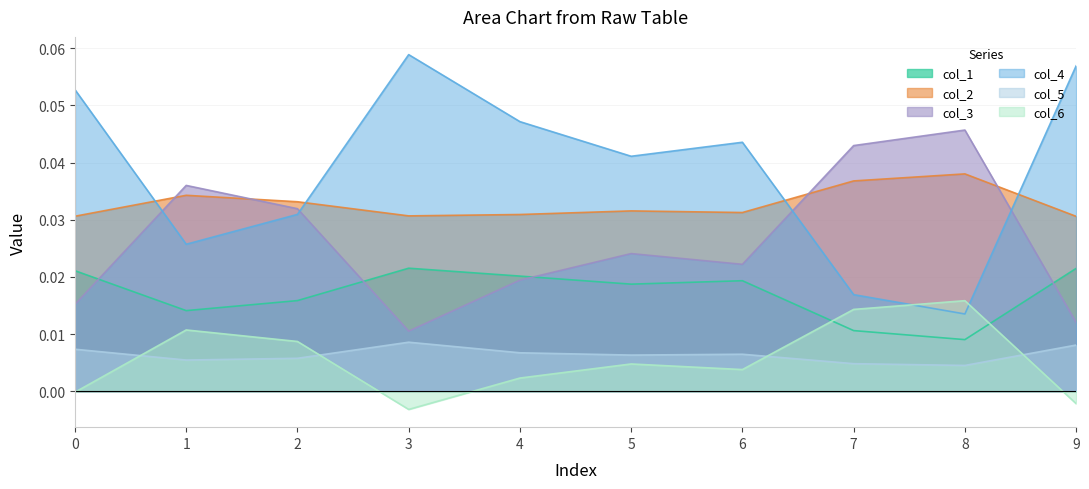

Between 4 and 9, which series saw the biggest shift?

col_4